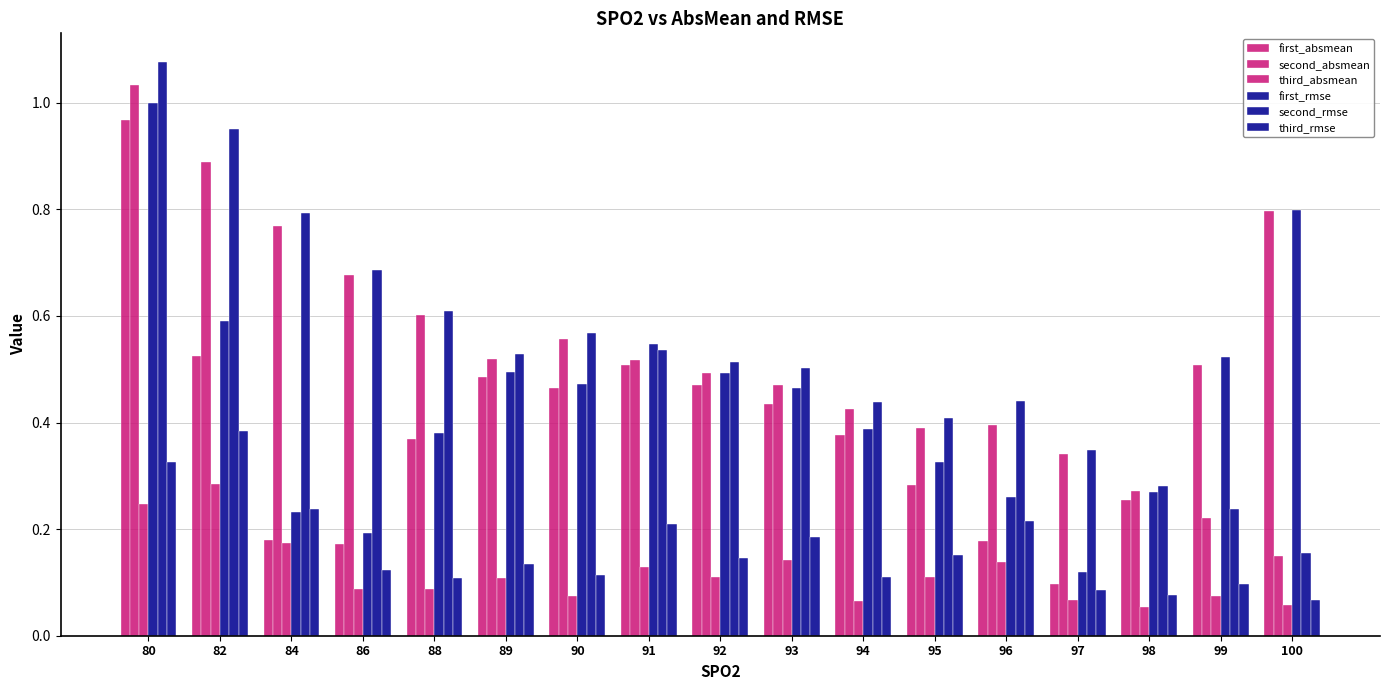

How many data points does each series have?

17